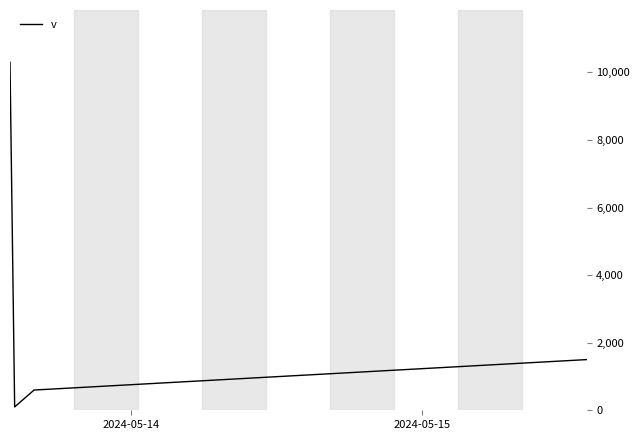

What is the difference between the maximum and second lowest values?

9704